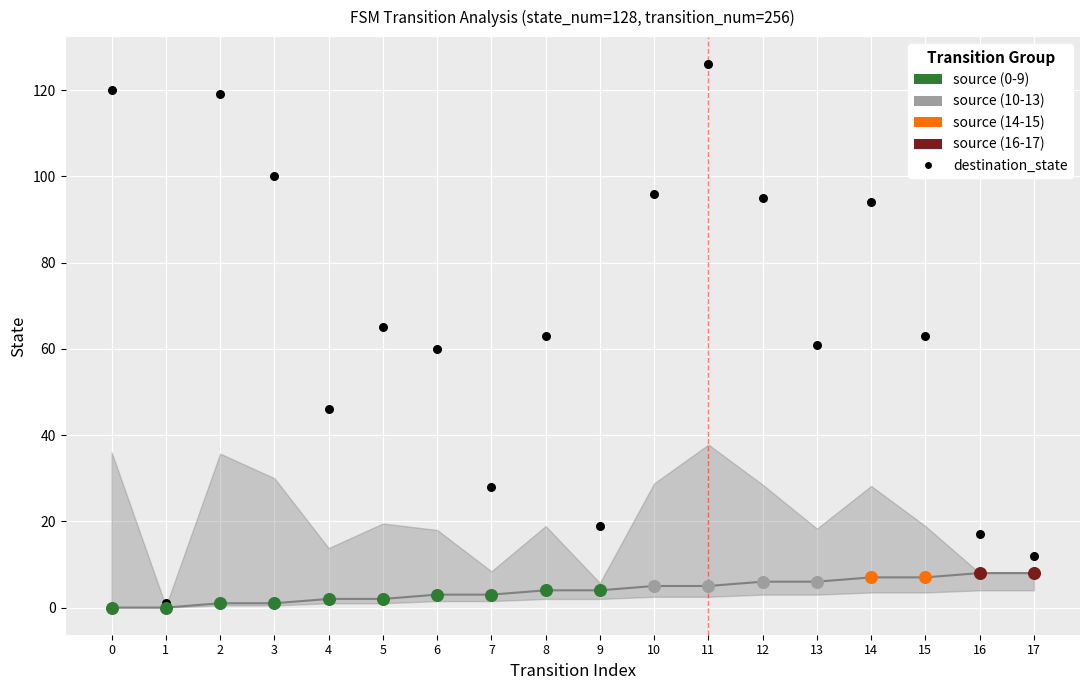

Which series reaches the minimum Y coordinate?

source_state